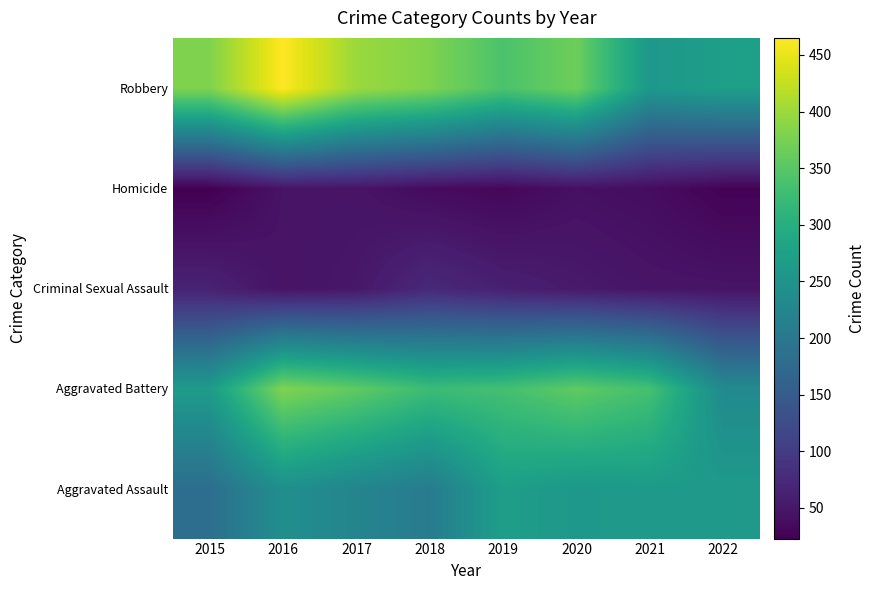

How many series are shown in this chart?

5